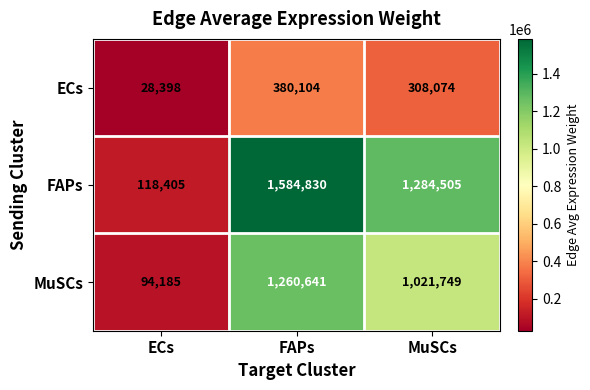

How many categories are shown in the chart?

3